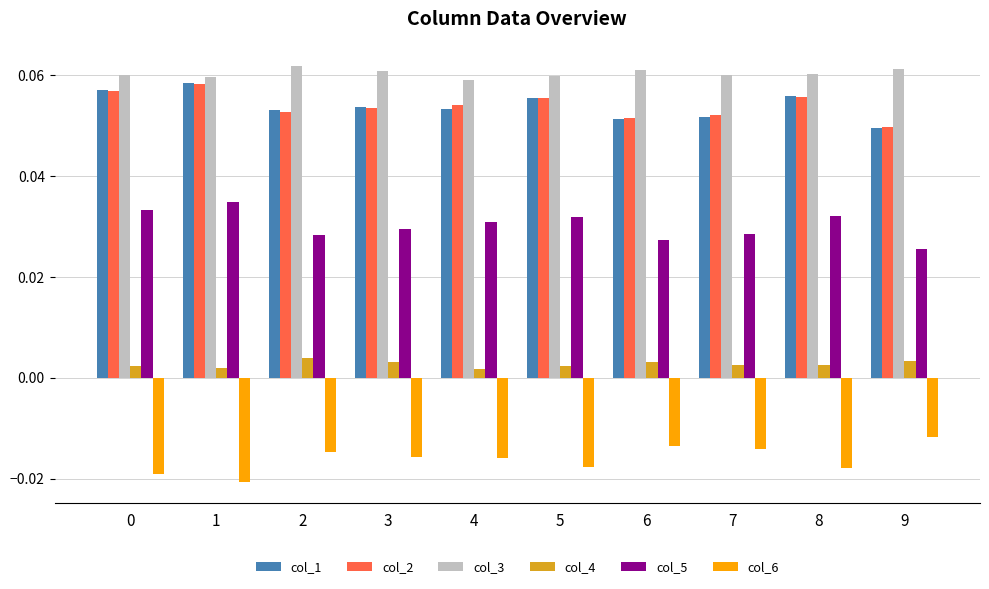

At how many categories does at least one series exceed 0?

10